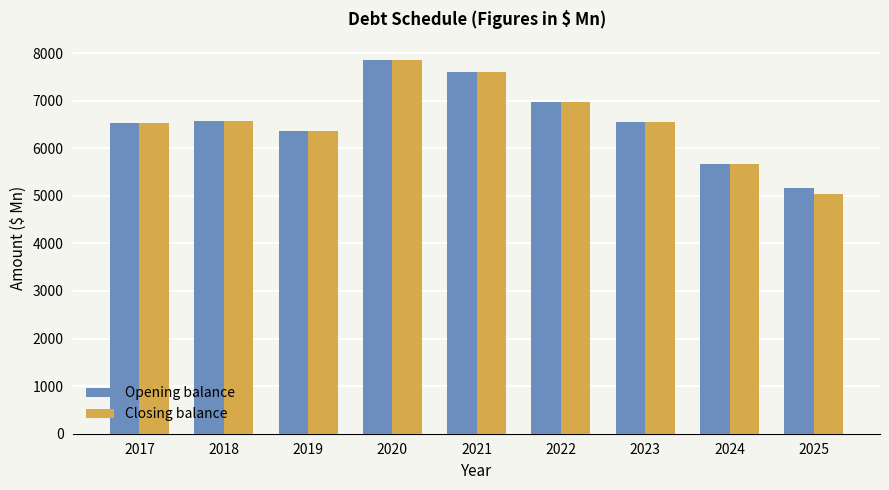

Which series has the widest spread of values?

Closing balance